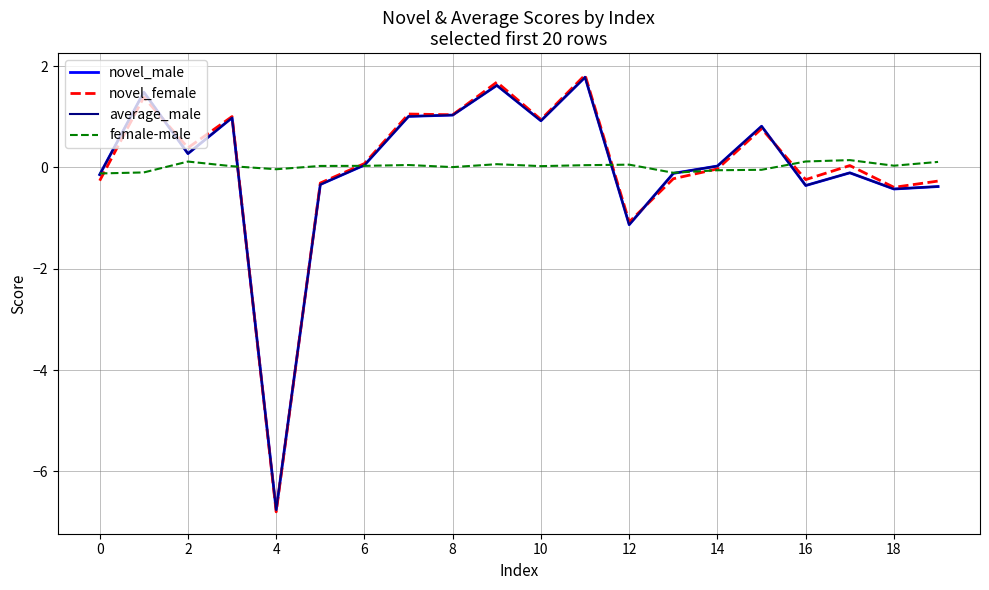

How many lines are shown in the chart?

4